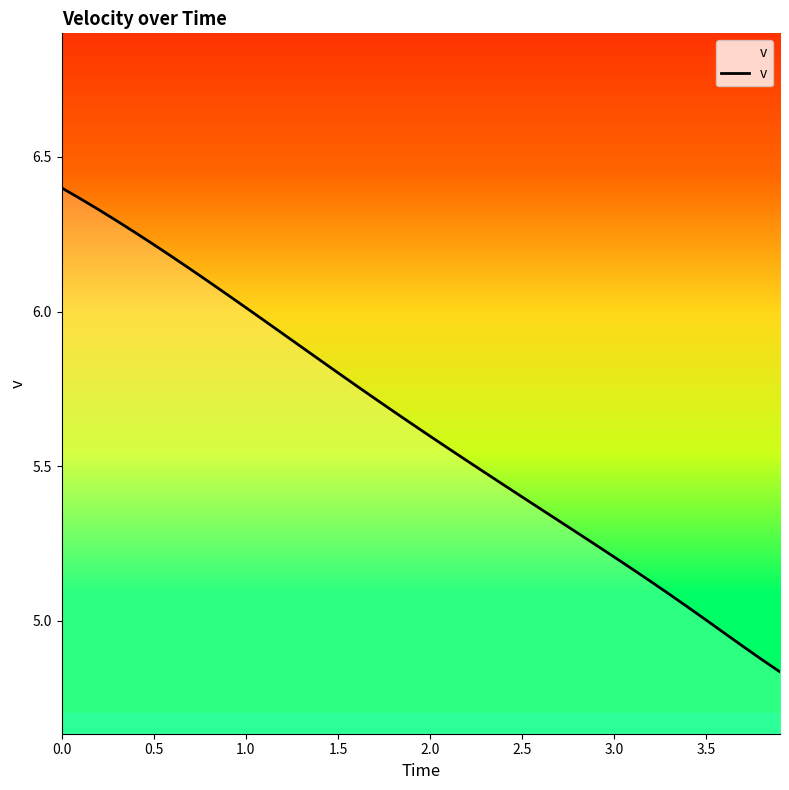

Is this an area chart (filled region under the line)?

Yes